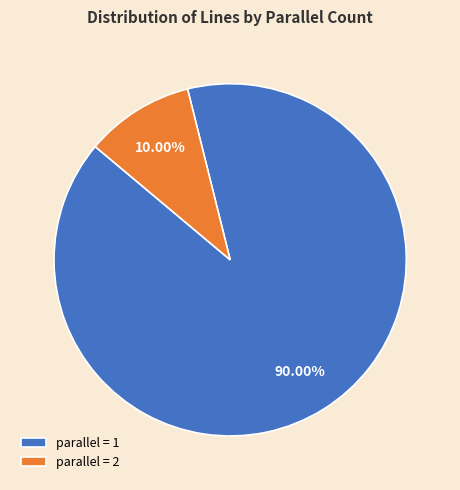

Between parallel = 2 and parallel = 1, which is larger?

parallel = 1